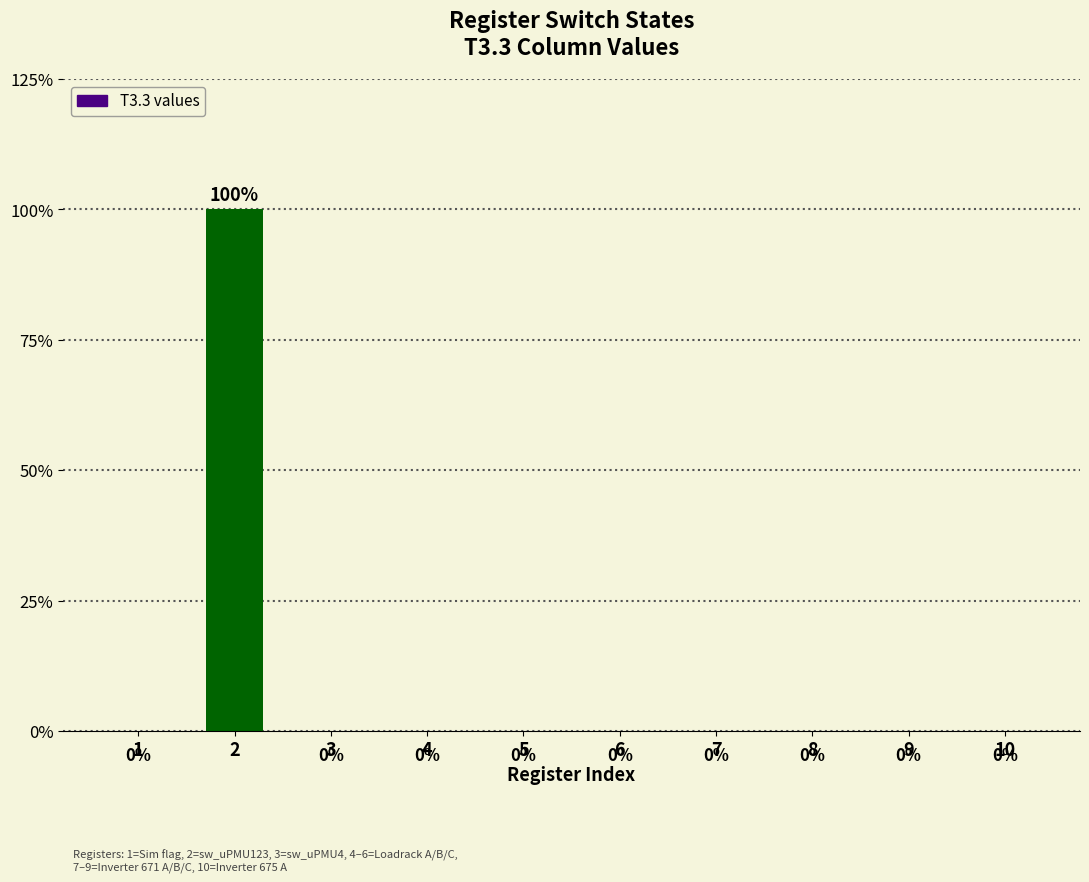

List the labels in order of value, largest first.

2, 1, 3, 4, 5, 6, 7, 8, 9, 10